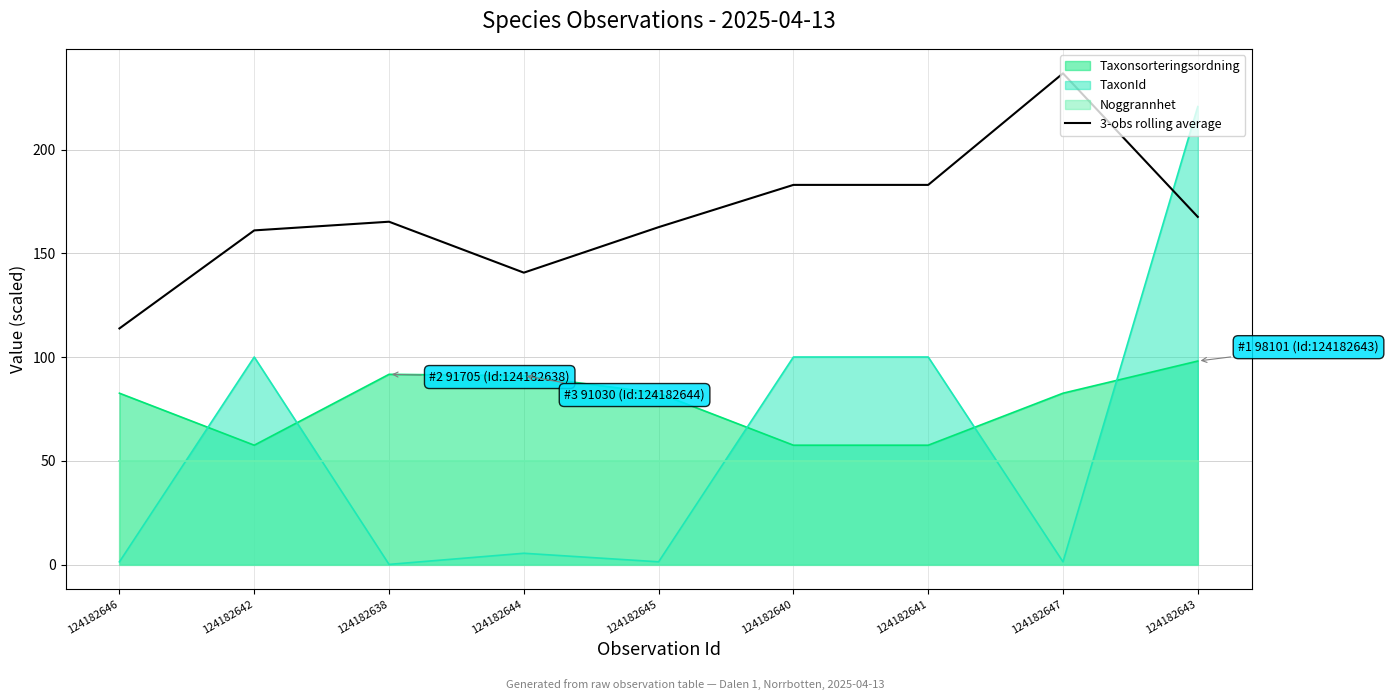

Is it true that the value at 124182645 is 260.0?

False